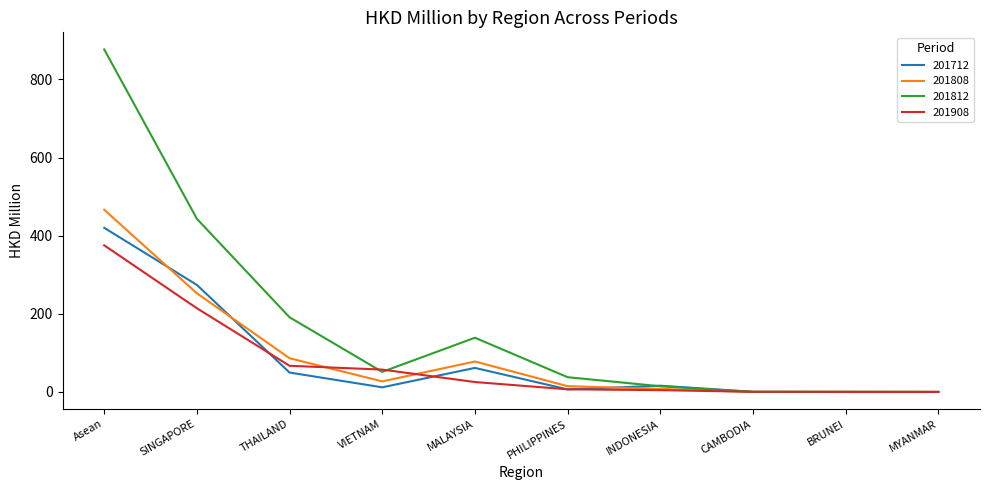

Rank the series by their maximum value, from lowest to highest.

201908, 201712, 201808, 201812